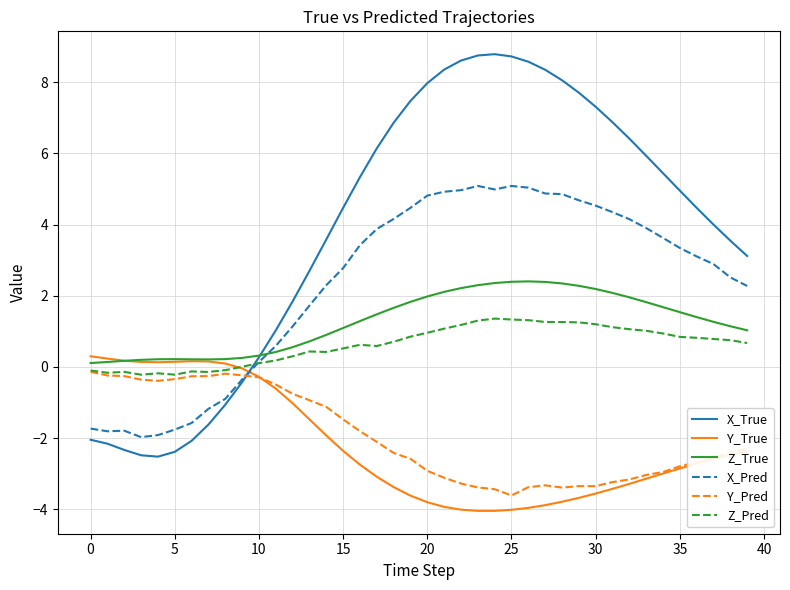

Which series has the widest spread of values?

X_True